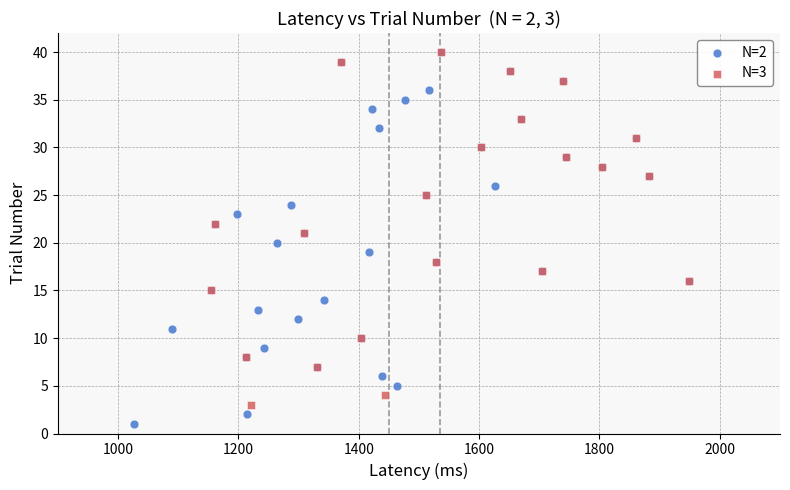

Which series reaches the minimum Y coordinate?

N=2